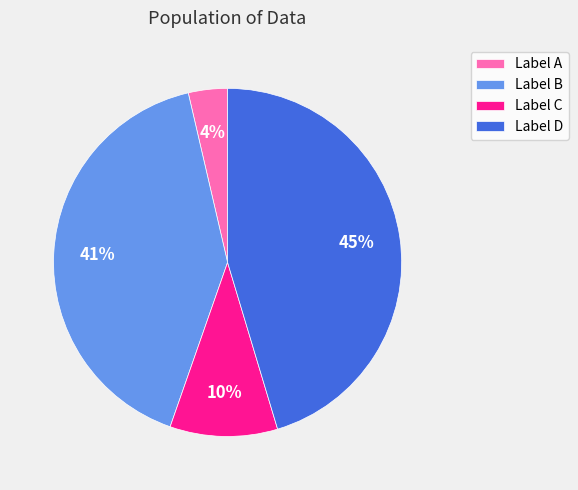

Is there any slice that represents more than half of the pie?

No